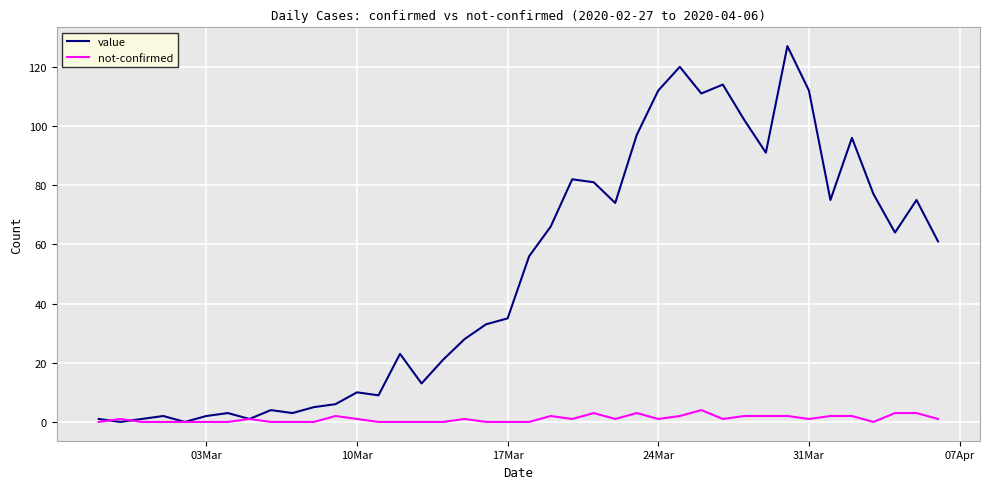

Rank the series by their average value, from highest to lowest.

value, not-confirmed